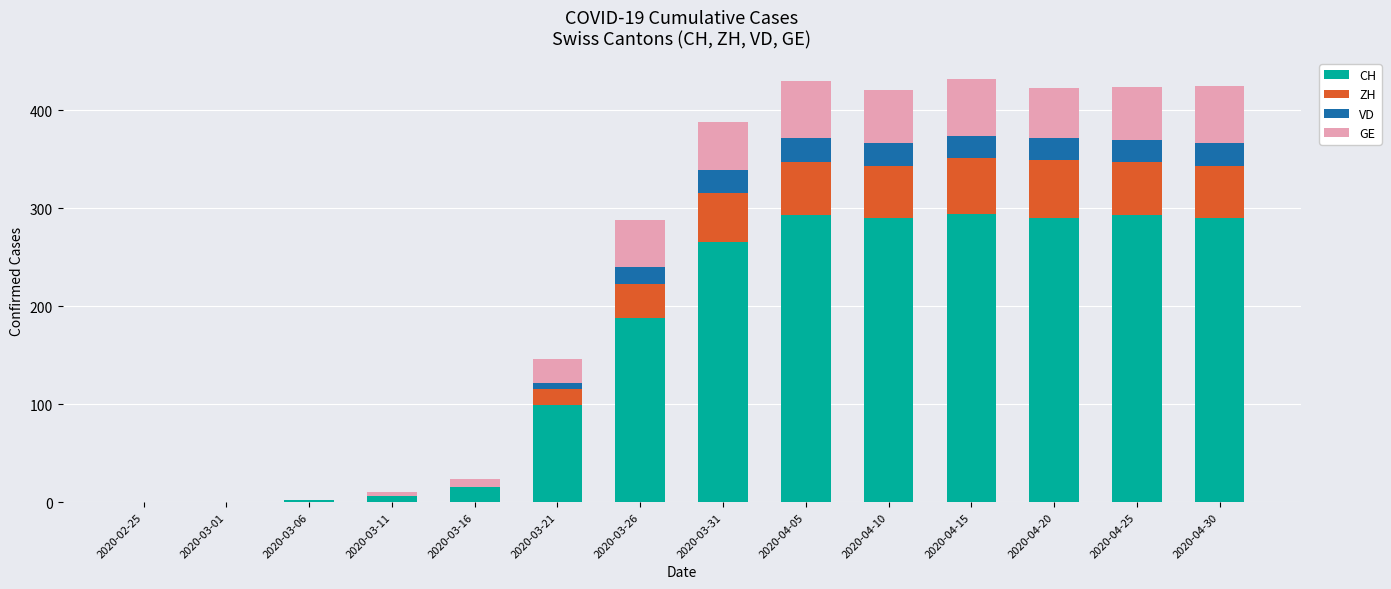

Is it true that CH equals 290 at 2020-04-10?

True